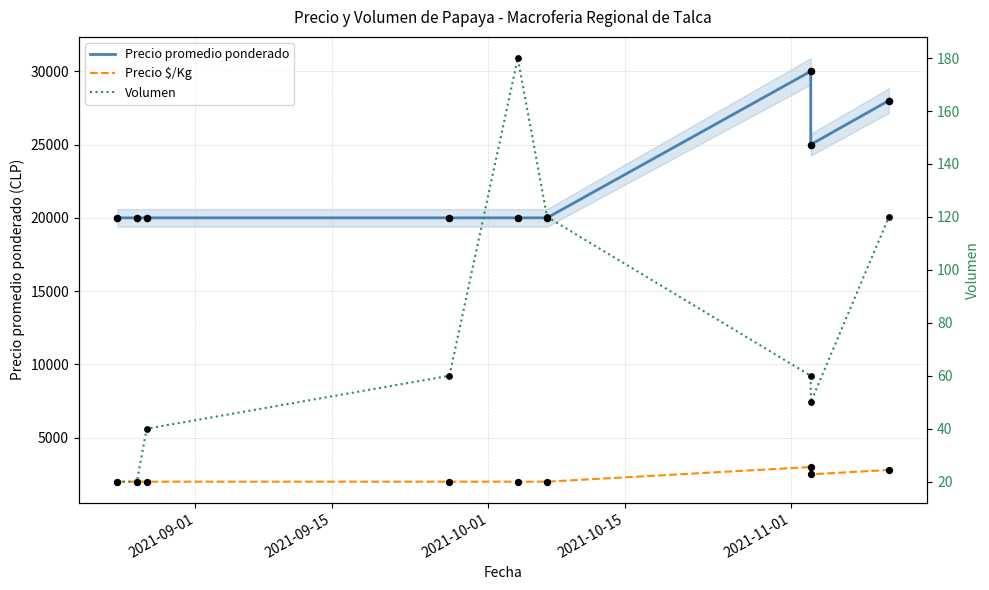

Which series contains the lowest Y value?

Volumen